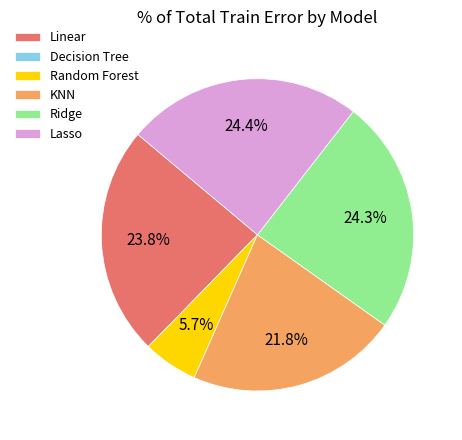

To the nearest percent, what is the combined percentage of Lasso and Random Forest?

30%